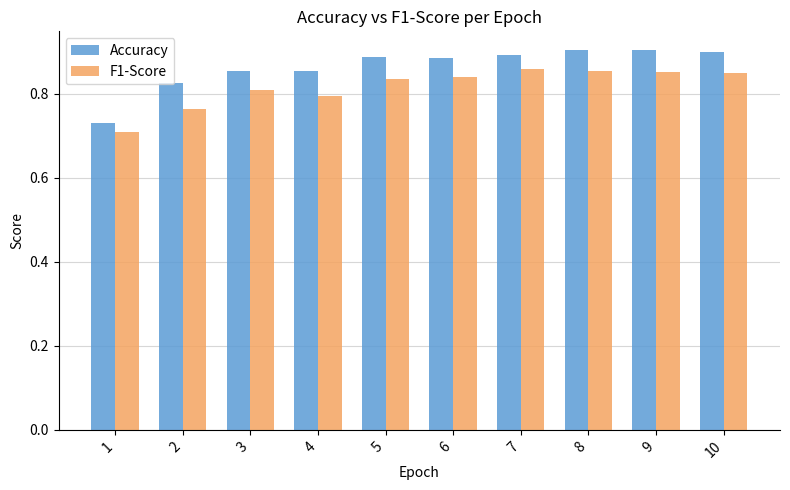

Rank the series by their average value, from highest to lowest.

Accuracy, F1-Score